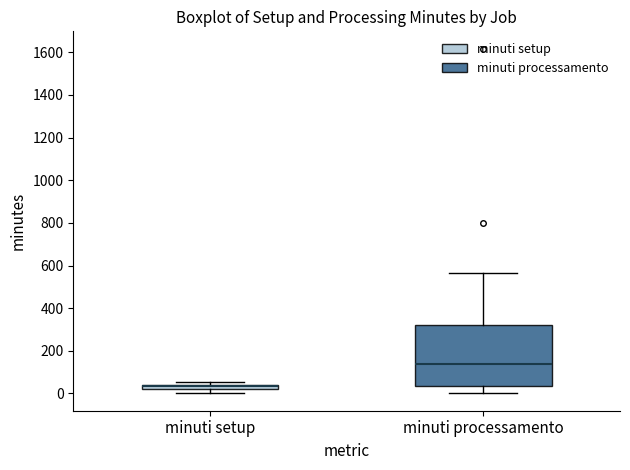

Where is the upper edge of the box for minuti setup on the y-axis? The values are not printed on the chart, so give them approximately, as read against the axis.

40